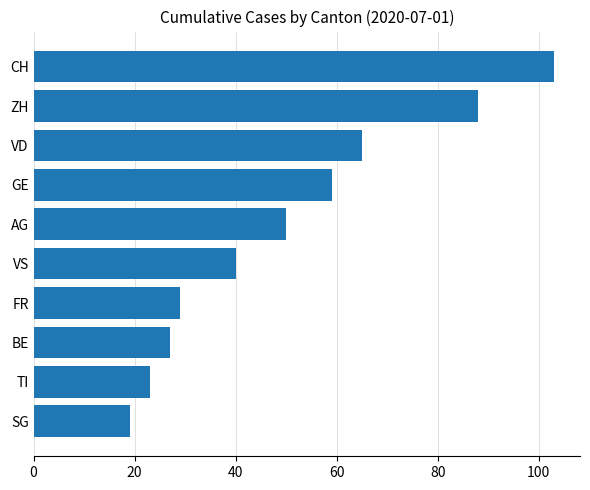

List the labels in order of value, largest first.

CH, ZH, VD, GE, AG, VS, FR, BE, TI, SG